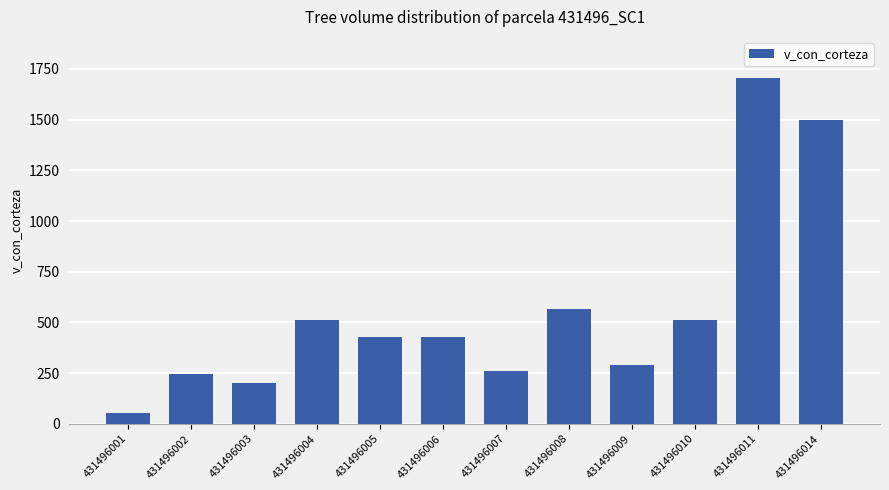

What is the sum of all values?

6699.1